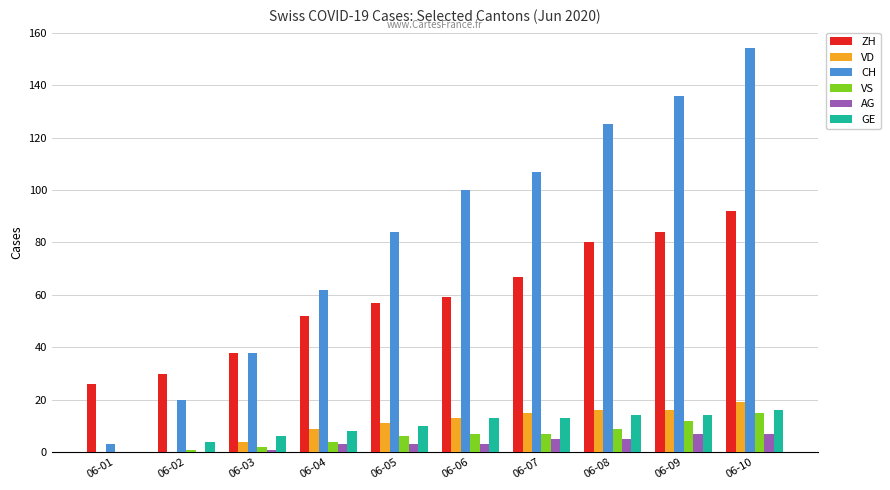

The value of CH at 06-08 is 199. True or false?

False